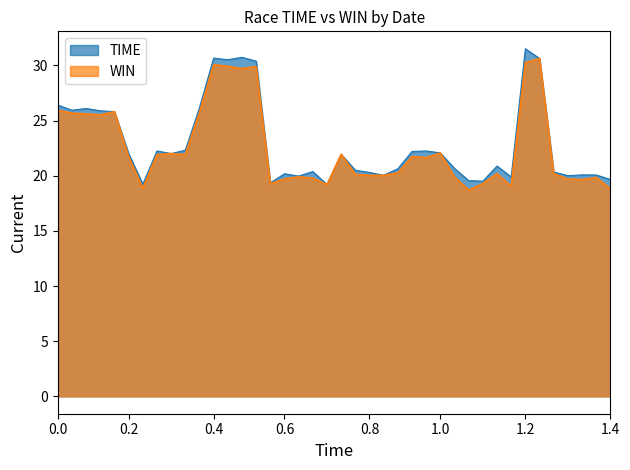

List the series in order of their overall mean, highest first.

TIME, WIN